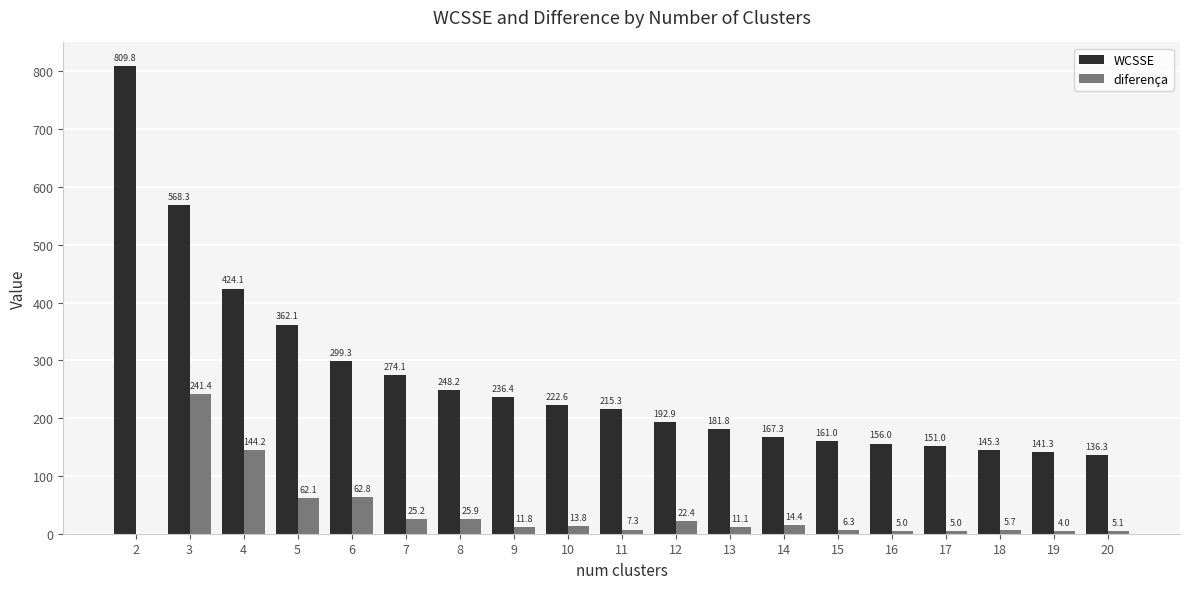

What is the maximum value shown in the chart?

809.8